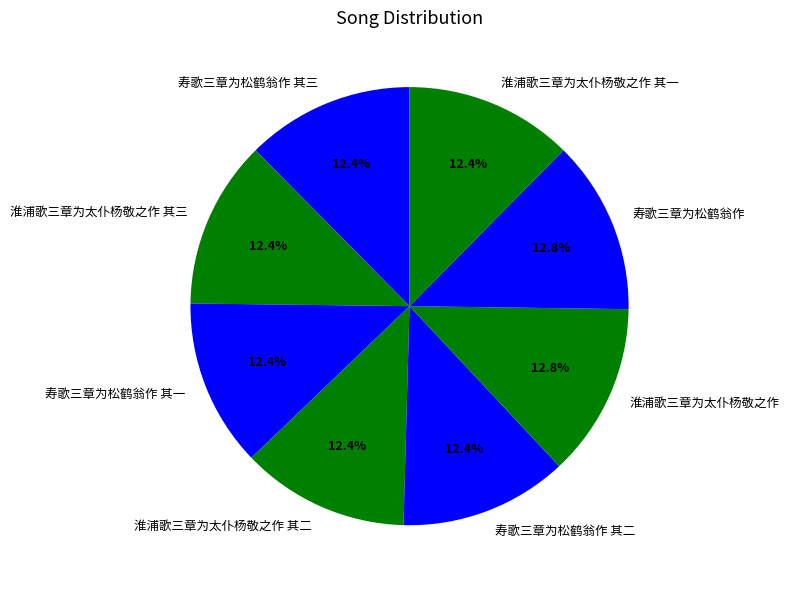

To the nearest percent, what percentage of the pie is 淮浦歌三章为太仆杨敬之作 其一?

12%